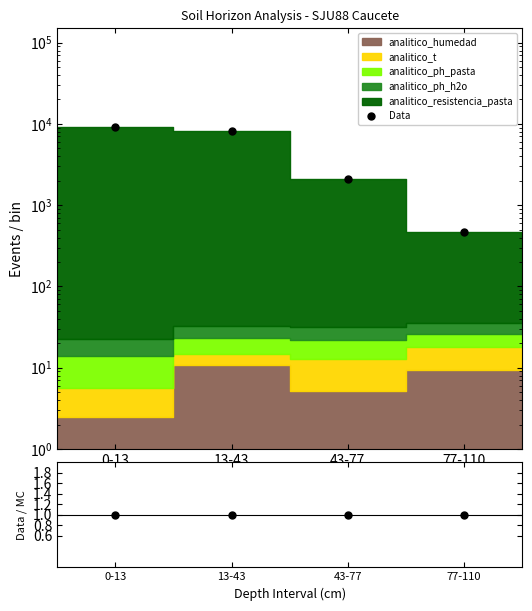

Which category has the lowest value across all series?

0-13